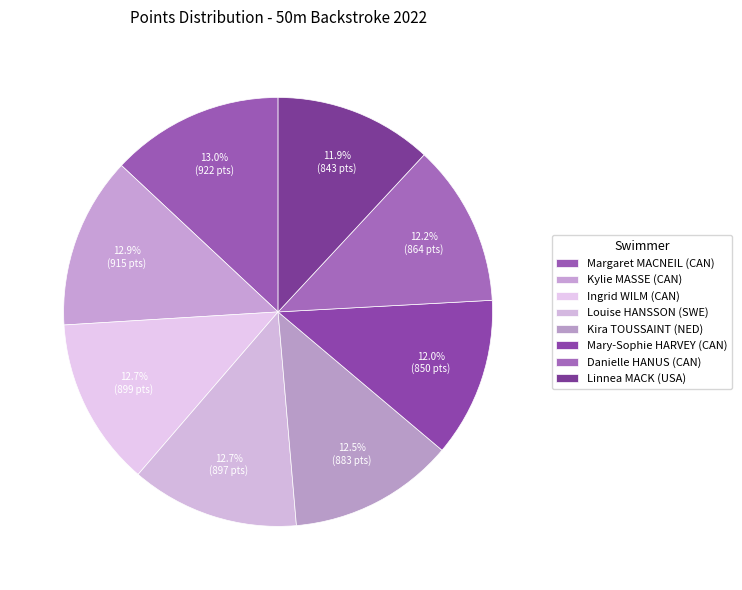

What percentage is the Linnea MACK (USA) slice, to the nearest percent?

12%